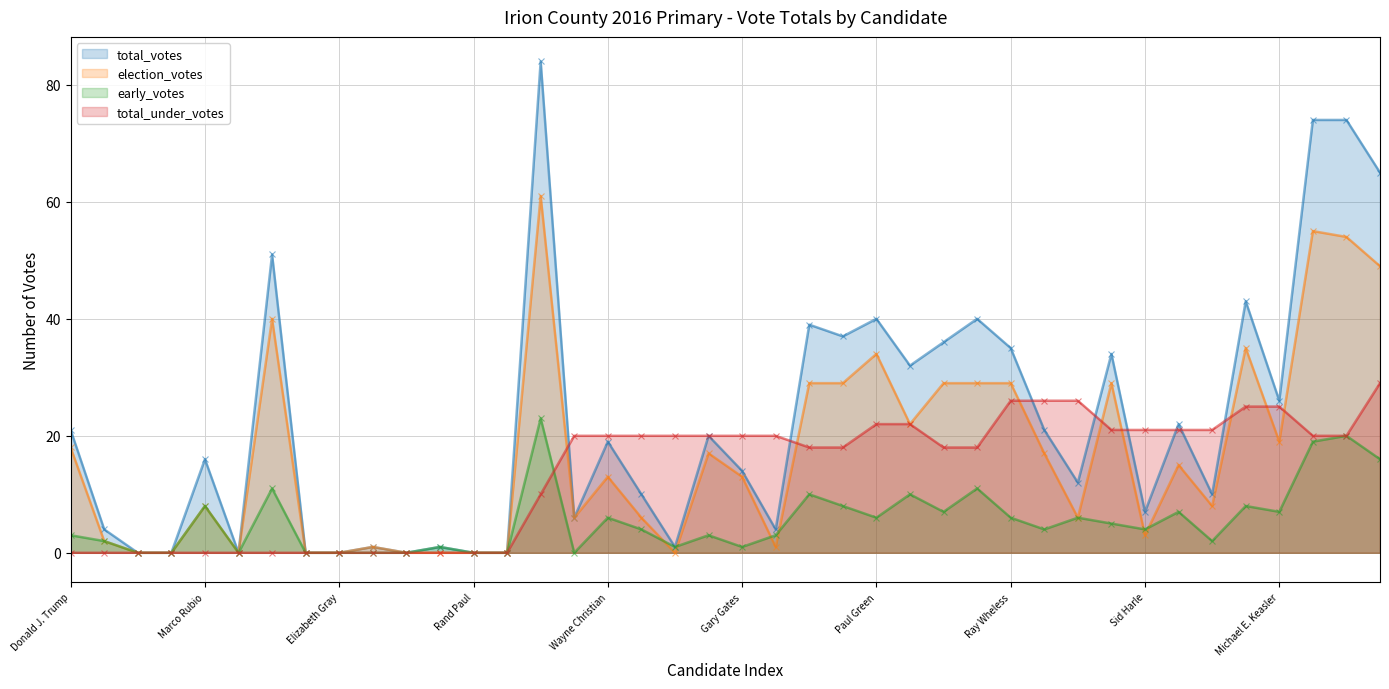

Reading right to left, list all the values displayed in this chart.

total_votes: 65	74	74	26	43	10	22	7	34	12	21	35	40	36	32	40	37	39	4	14	20	1	10	19	6	84	0	0	1	0	1	0	0	51	0	16	0	0	4	21
election_votes: 49	54	55	19	35	8	15	3	29	6	17	29	29	29	22	34	29	29	1	13	17	0	6	13	6	61	0	0	0	0	1	0	0	40	0	8	0	0	2	18
early_votes: 16	20	19	7	8	2	7	4	5	6	4	6	11	7	10	6	8	10	3	1	3	1	4	6	0	23	0	0	1	0	0	0	0	11	0	8	0	0	2	3
total_under_votes: 29	20	20	25	25	21	21	21	21	26	26	26	18	18	22	22	18	18	20	20	20	20	20	20	20	10	0	0	0	0	0	0	0	0	0	0	0	0	0	0